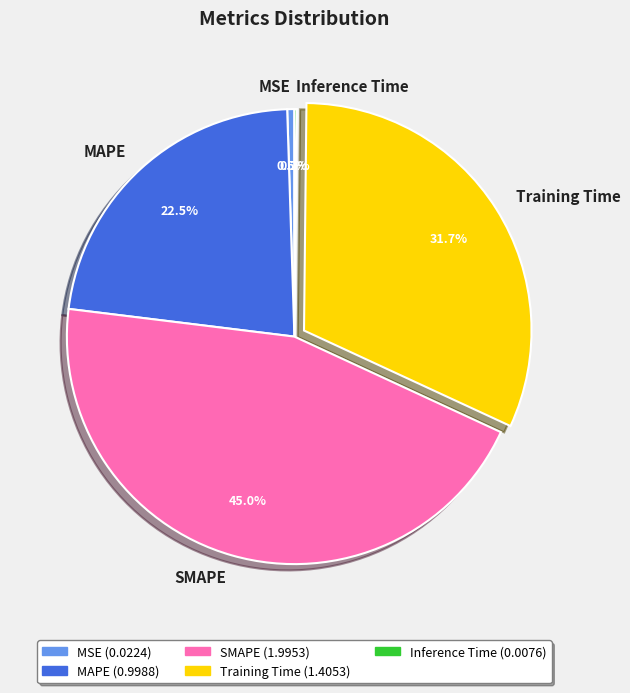

True or false: SMAPE accounts for 57% of the total.

False